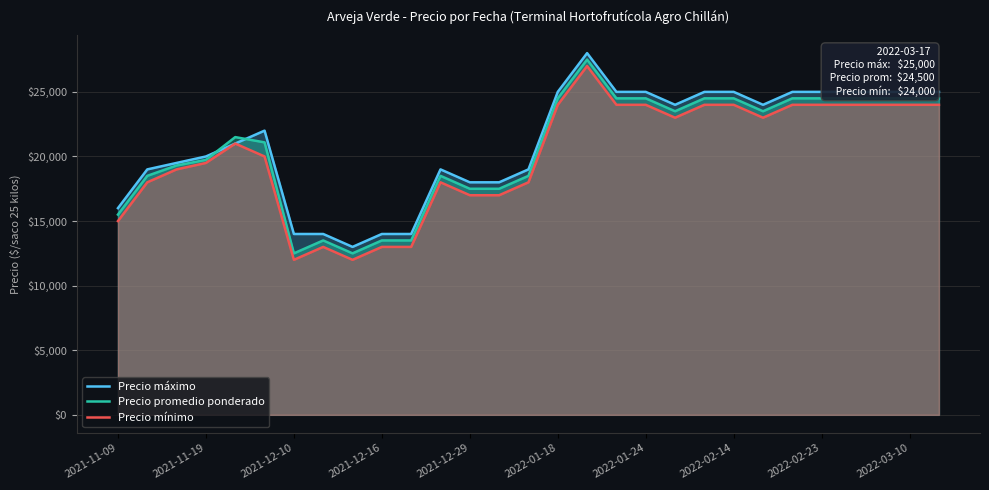

Reading right to left, what are all the values shown in this chart?

Precio máximo: 25000	25000	25000	25000	25000	25000	24000	25000	25000	24000	25000	25000	28000	25000	19000	18000	18000	19000	14000	14000	13000	14000	14000	22000	21000	20000	19500	19000	16000
Precio promedio ponderado: 24500	24500	24500	24500	24500	24500	23500	24500	24500	23500	24500	24500	27500	24500	18500	17500	17500	18500	13500	13500	12500	13500	12500	21091	21500	19735	19303	18500	15500
Precio mínimo: 24000	24000	24000	24000	24000	24000	23000	24000	24000	23000	24000	24000	27000	24000	18000	17000	17000	18000	13000	13000	12000	13000	12000	20000	21000	19500	19000	18000	15000